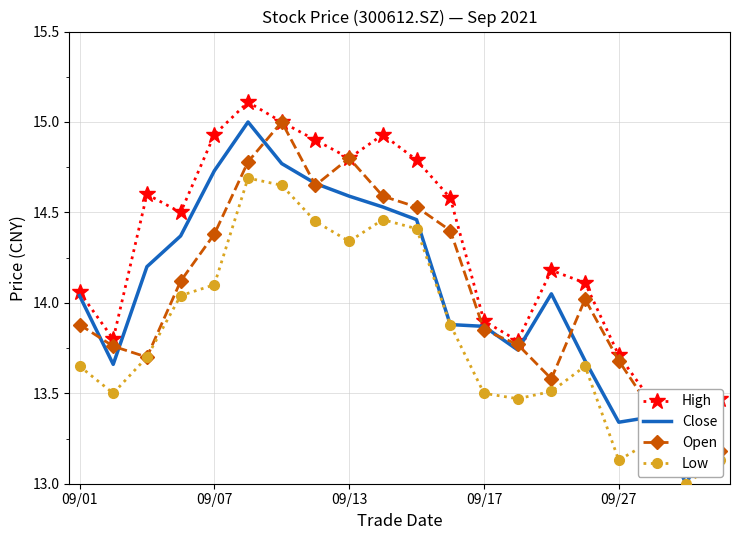

List the series in order of their peak value, highest first.

High, Close, Open, Low